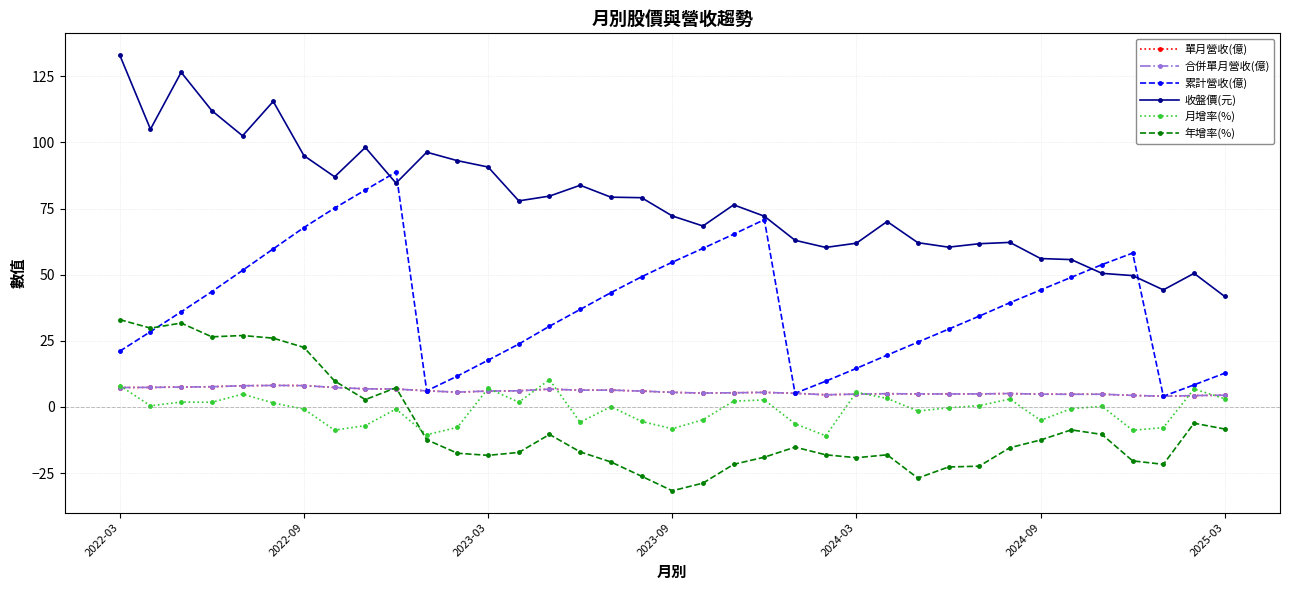

Does the chart have visible grid lines?

Yes